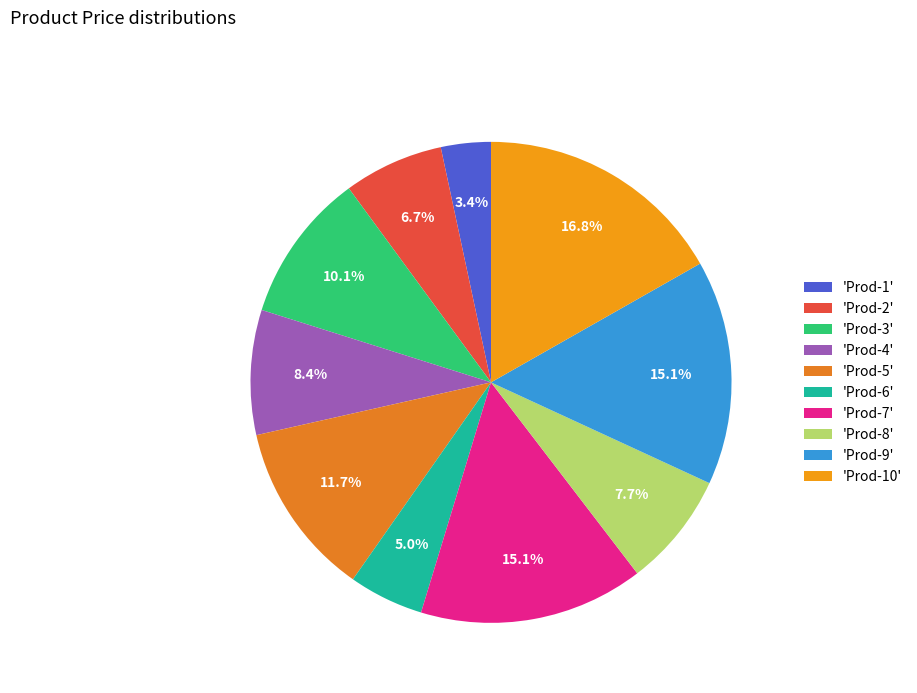

Count the number of slices in the pie.

10